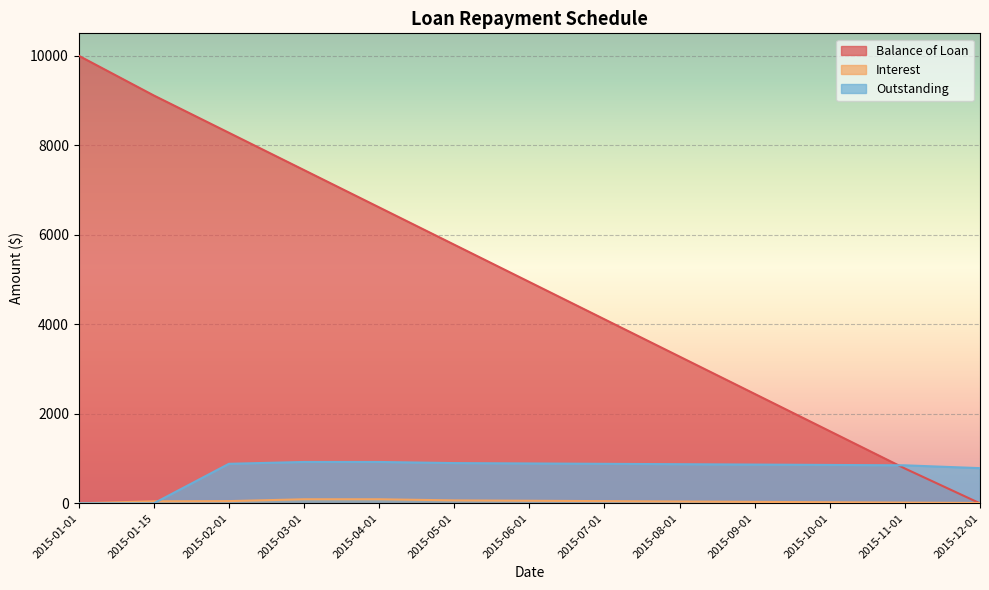

What is the total value across all series at 2015-11-01?

1644.1